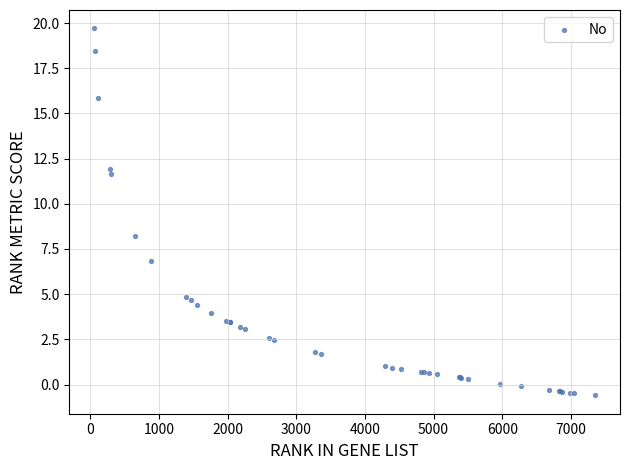

What Y value in the scatter plot is closest to 9?

8.2